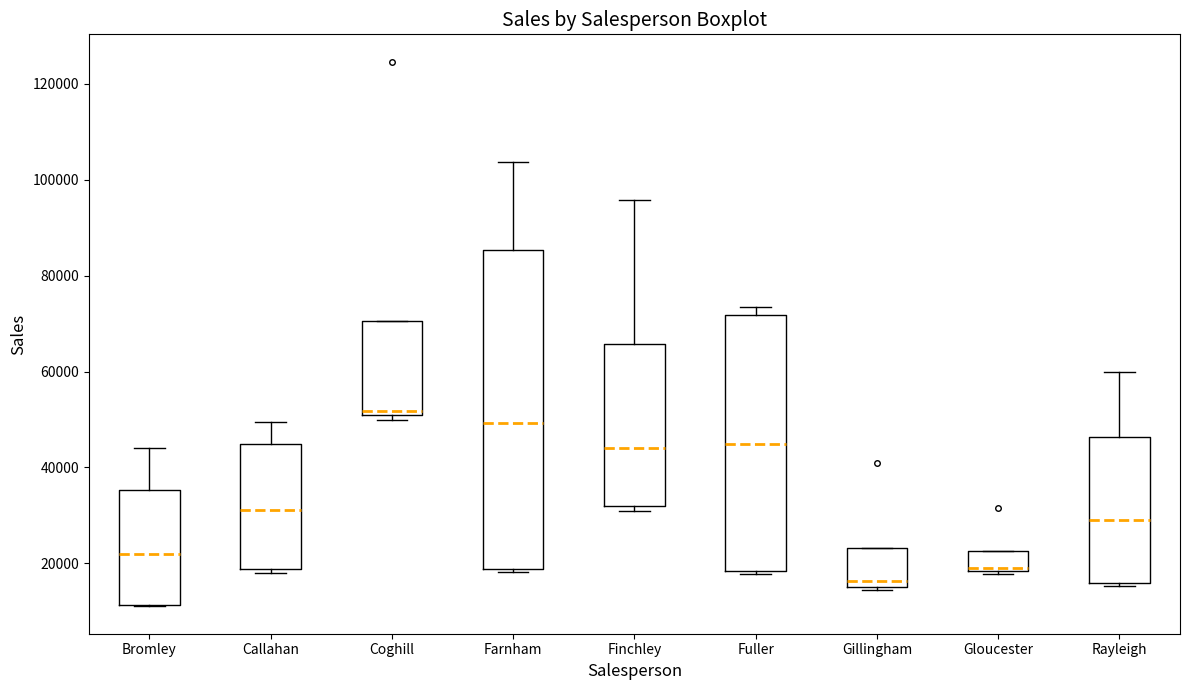

Reading left to right, read every box against the y-axis: the position of its median line, the range the box covers, and the ends of its whiskers. The values are not printed on the chart, so give them approximately, as read against the axis.

Bromley: median 22000, box 12000 to 36000, whiskers 10000 to 44000
Callahan: median 32000, box 18000 to 44000, whiskers 18000 (just below the box's lower edge) to 50000
Coghill: median 52000, box 50000 to 70000, whiskers 50000 (just below the box's lower edge) to 70000
Farnham: median 50000, box 18000 to 86000, whiskers 18000 (just below the box's lower edge) to 104000
Finchley: median 44000, box 32000 to 66000, whiskers 30000 to 96000
Fuller: median 44000, box 18000 to 72000, whiskers 18000 (just below the box's lower edge) to 74000
Gillingham: median 16000 (just above the box's lower edge), box 16000 to 24000, whiskers 14000 to 24000
Gloucester: median 20000, box 18000 to 22000, whiskers 18000 (just below the box's lower edge) to 22000
Rayleigh: median 28000, box 16000 to 46000, whiskers 16000 to 60000